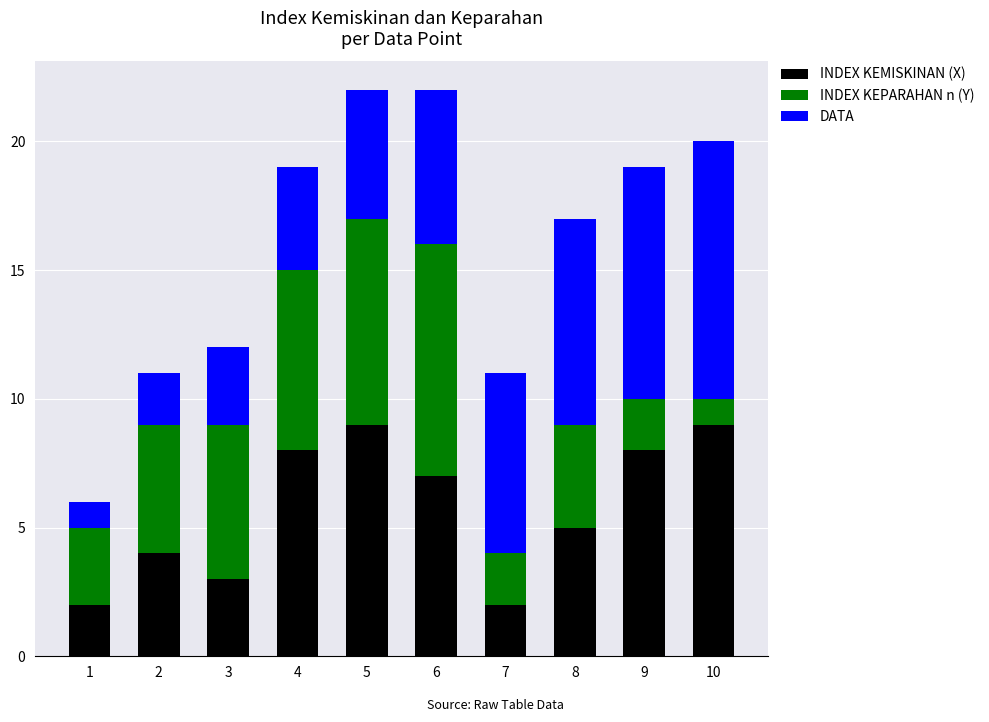

Reading right to left, what are the values for INDEX KEMISKINAN (X)?

9	8	5	2	7	9	8	3	4	2